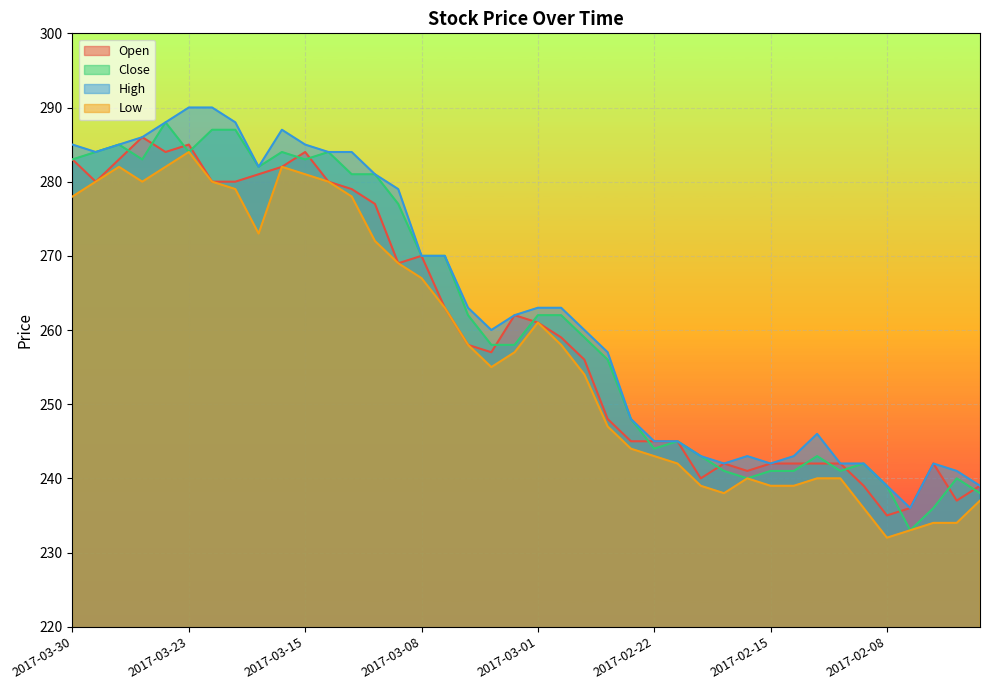

True or false: Close and Low cross at least once.

False